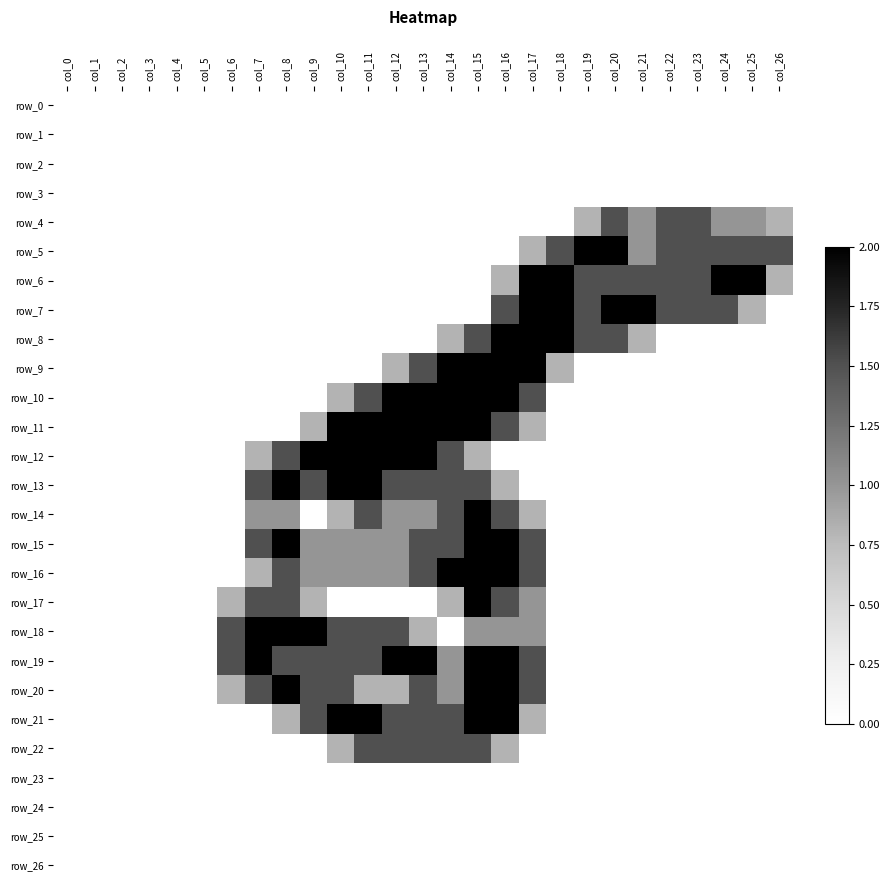

Rank the series at col_16 from lowest to highest value.

row_0, row_1, row_2, row_3, row_4, row_5, row_12, row_23, row_24, row_25, row_26, row_6, row_13, row_22, row_18, row_7, row_11, row_14, row_17, row_8, row_9, row_10, row_15, row_16, row_19, row_20, row_21